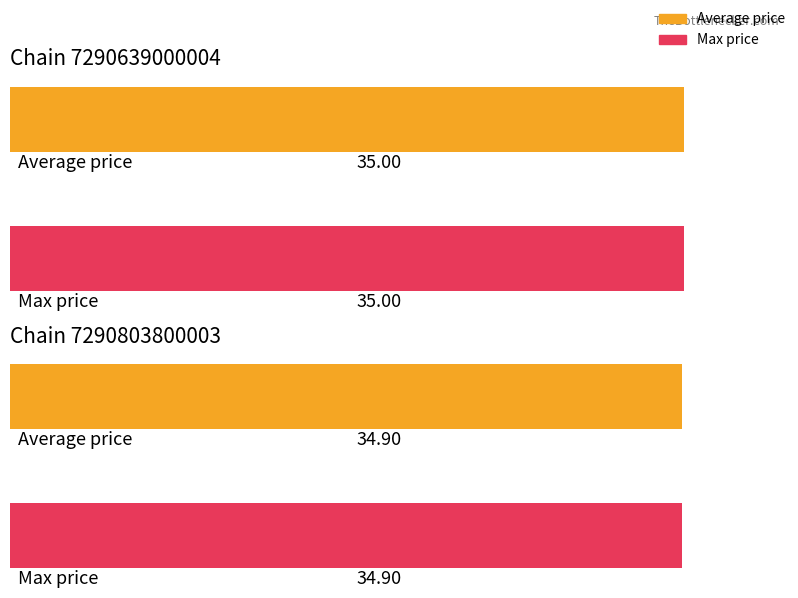

The value of Max price at 7290803800003 is 34.9. True or false?

True